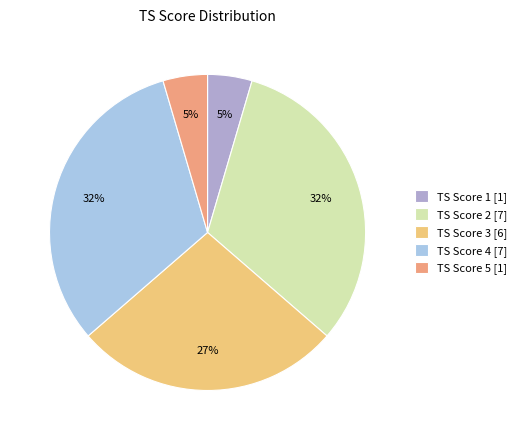

Between TS Score 1 [1] and TS Score 3 [6], which is larger?

TS Score 3 [6]